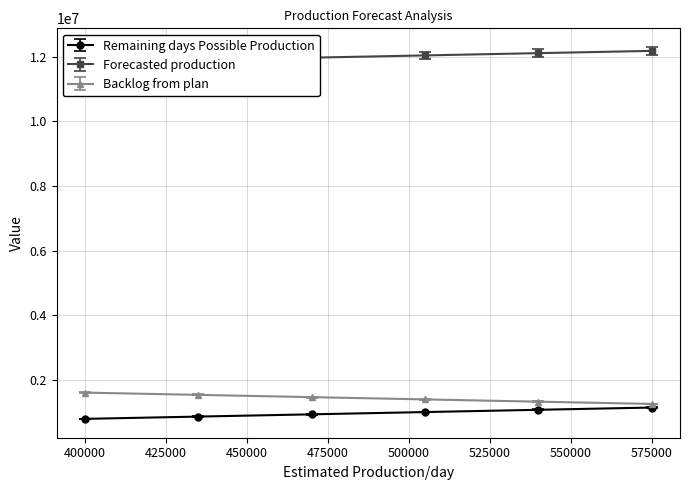

True or false: Backlog from plan has more than 2 interior local peaks.

False